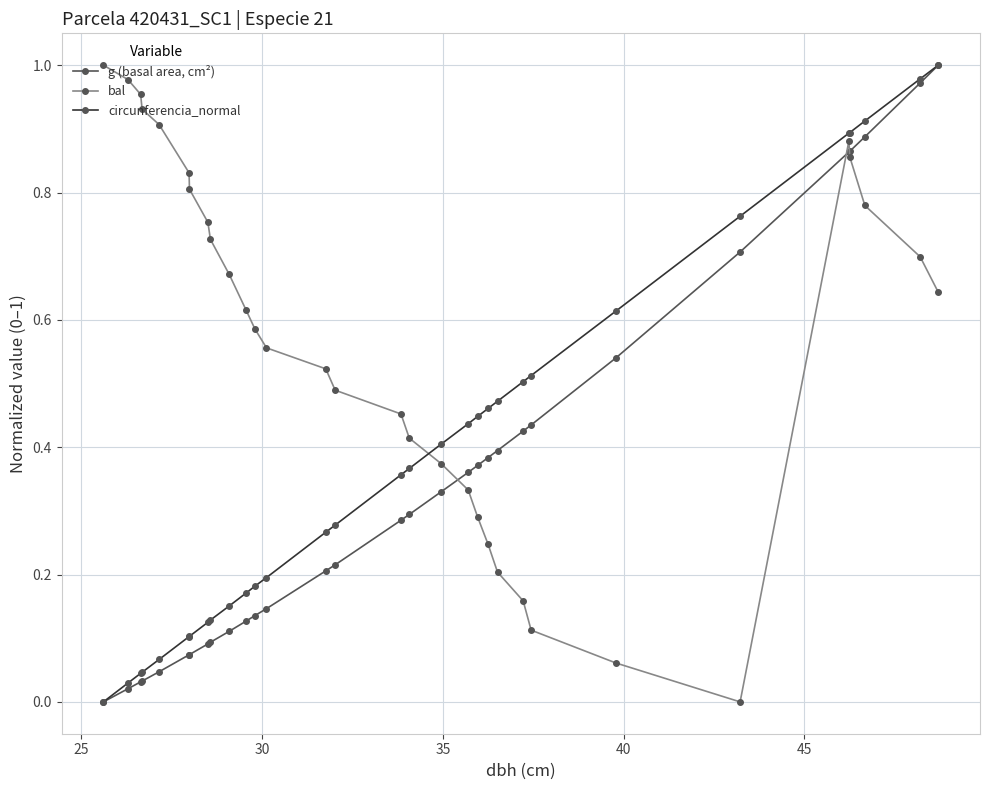

How many distinct data groups are displayed?

3